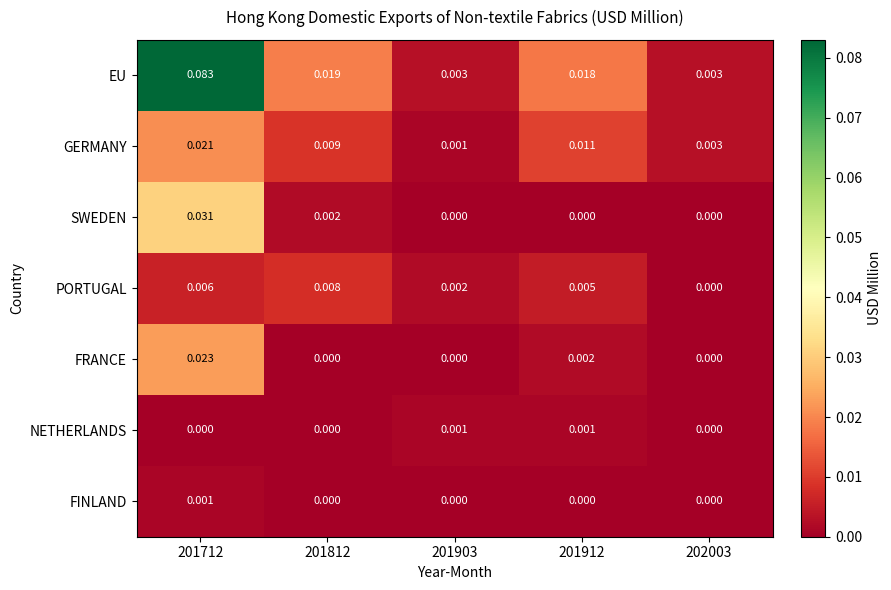

Is the value of NETHERLANDS at 202003 greater than the value of FRANCE at 201912?

No